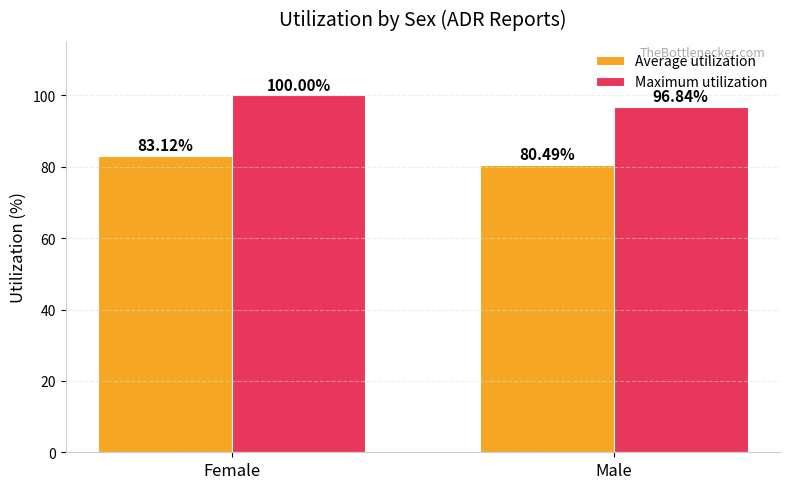

At which category is the sum across all series the highest?

Female